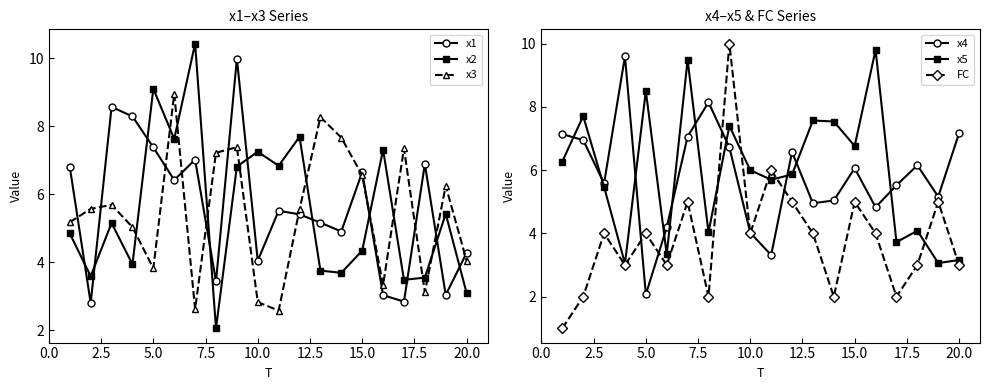

True or false: x3 and x2 cross at least once.

True